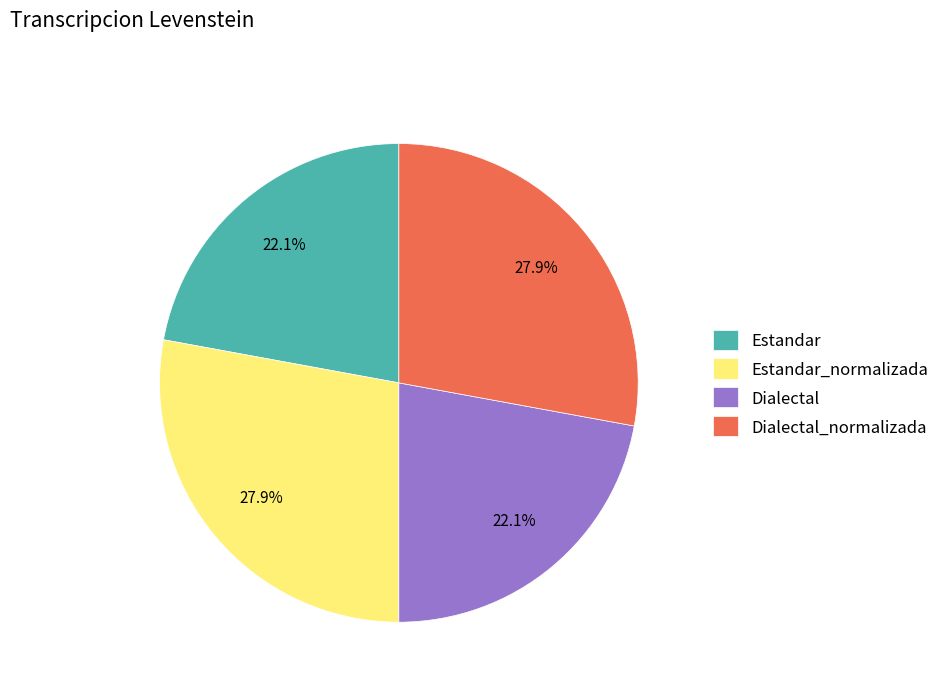

To the nearest percent, what portion does Dialectal represent?

22%